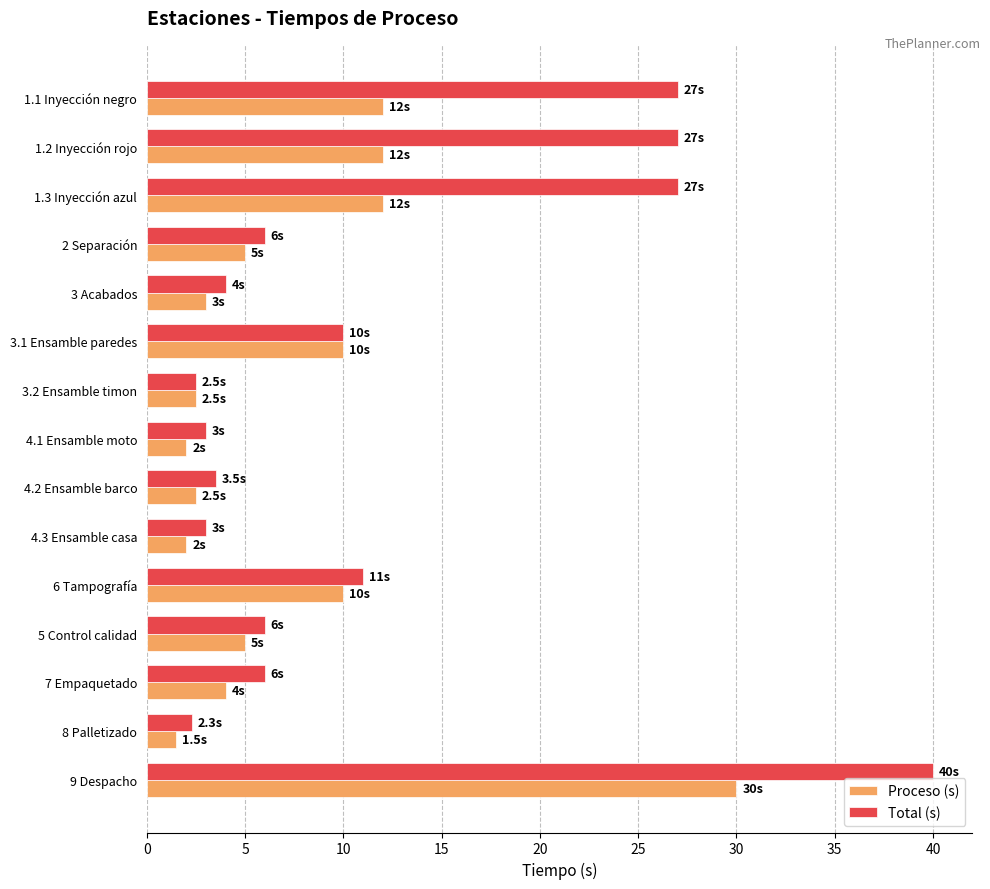

What is the difference between the Total (s) values at 3.1 Ensamble paredes and 3 Acabados?

6.0